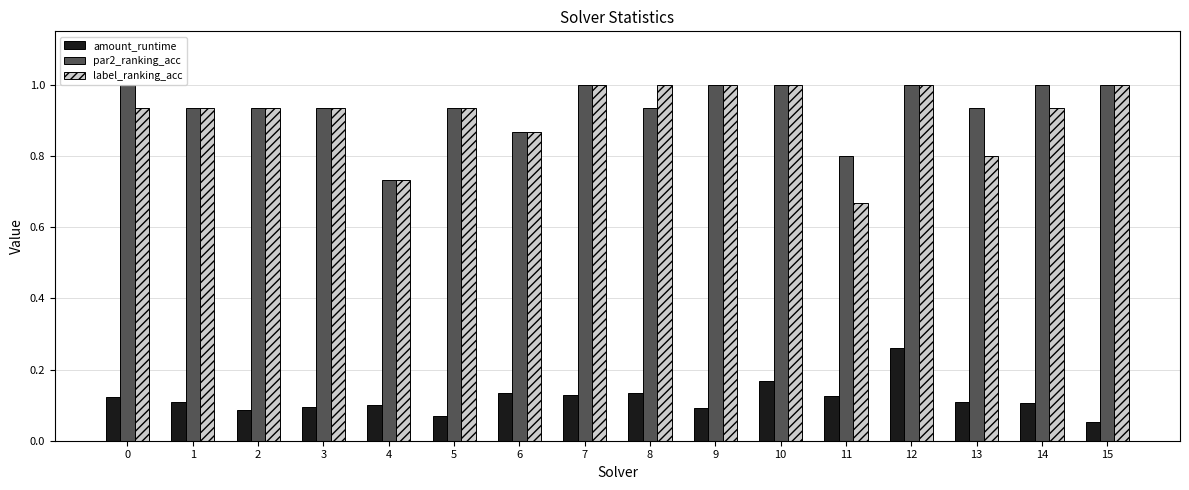

True or false: par2_ranking_acc has a value of 0.3 at 0.

False